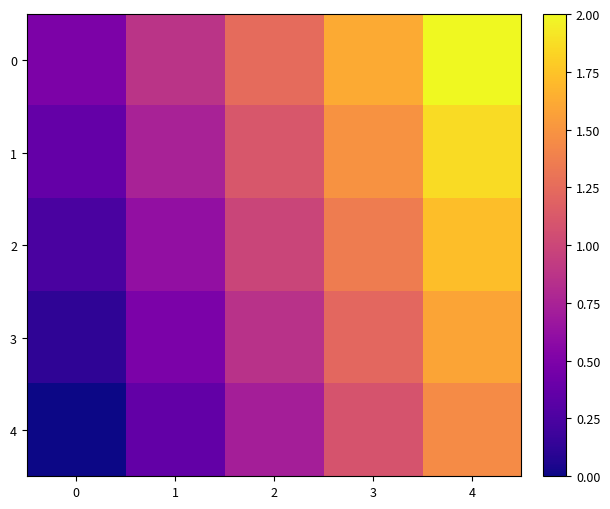

Reading left to right, transcribe all the data shown in this chart.

0: 0=0.5	1=0.9	2=1.2	3=1.6	4=2.0
1: 0=0.4	1=0.7	2=1.1	3=1.5	4=1.9
2: 0=0.2	1=0.6	2=1.0	3=1.4	4=1.7
3: 0=0.1	1=0.5	2=0.9	3=1.2	4=1.6
4: 0=0.0	1=0.4	2=0.7	3=1.1	4=1.5